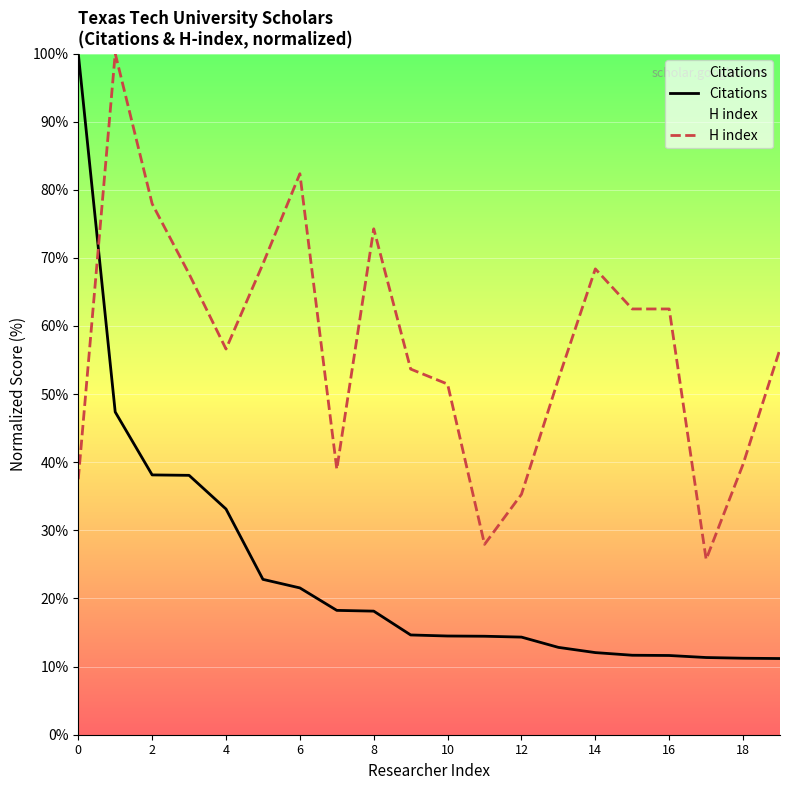

Which has a higher value, 16 or 18?

16